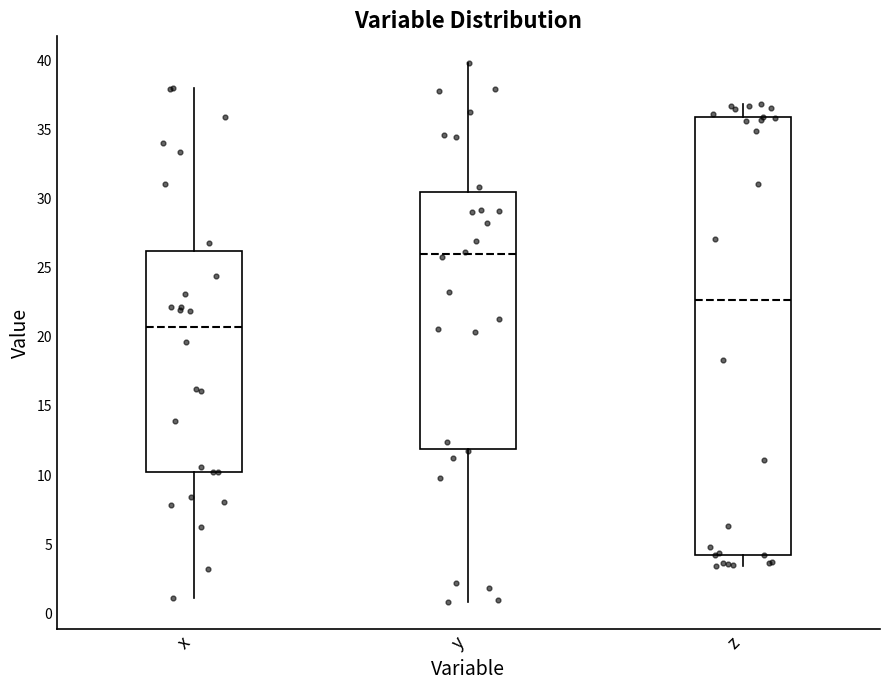

Which box has the lowest median line?

x